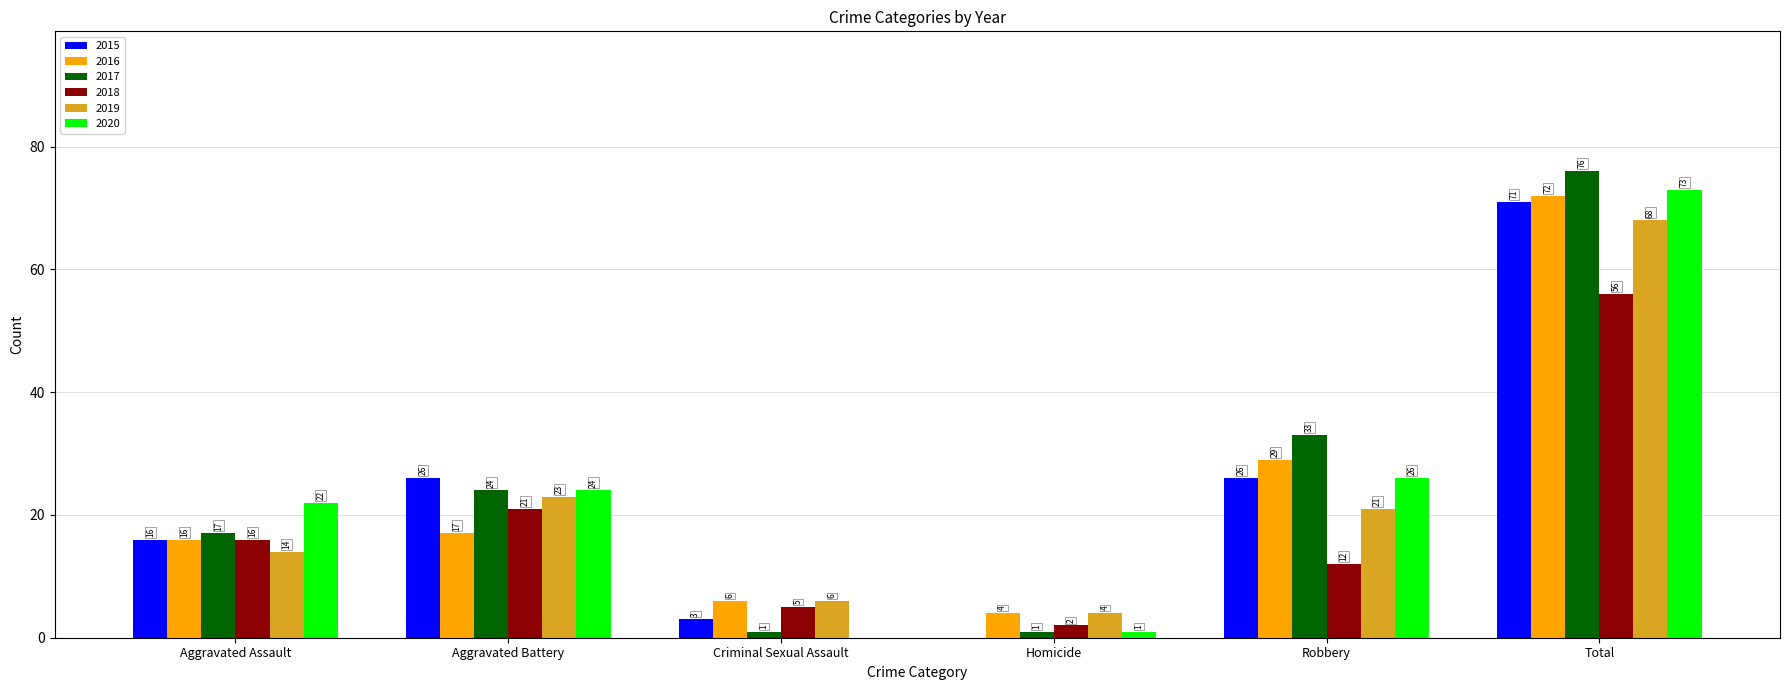

Reading left to right, extract all data points from this chart.

2015: 16	26	3	0	26	71
2016: 16	17	6	4	29	72
2017: 17	24	1	1	33	76
2018: 16	21	5	2	12	56
2019: 14	23	6	4	21	68
2020: 22	24	0	1	26	73